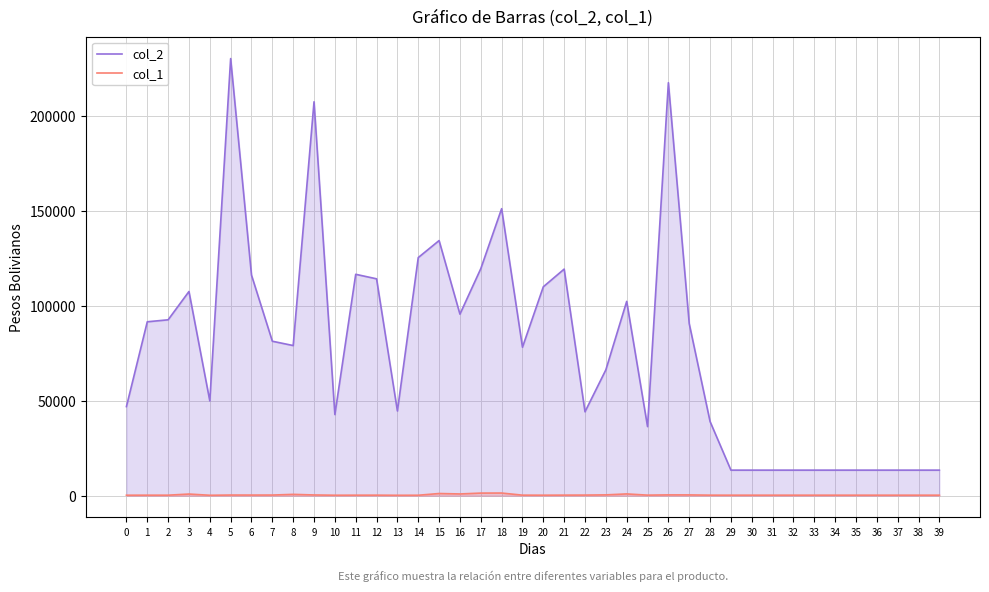

True or false: col_1 and col_2 cross at least once.

False